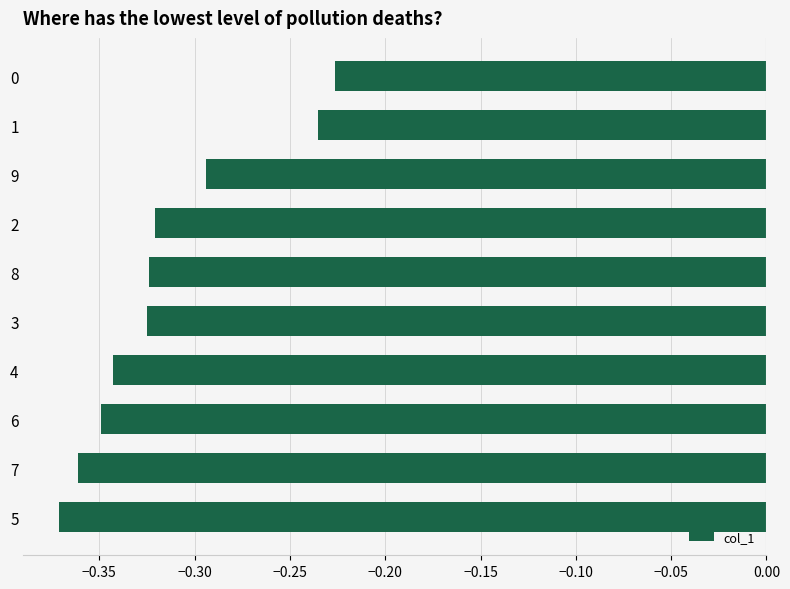

Which has a higher value, 6 or 9?

9